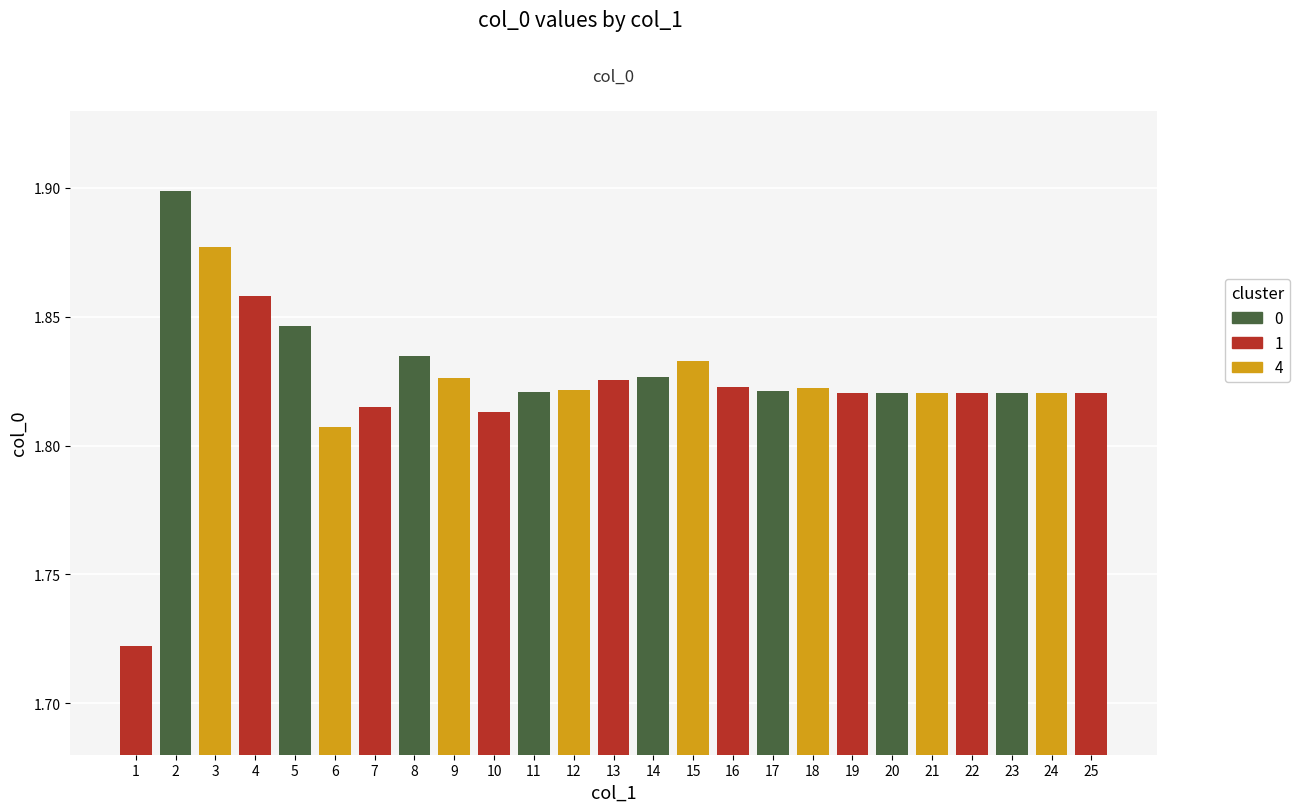

What value does the data have at 15?

1.8